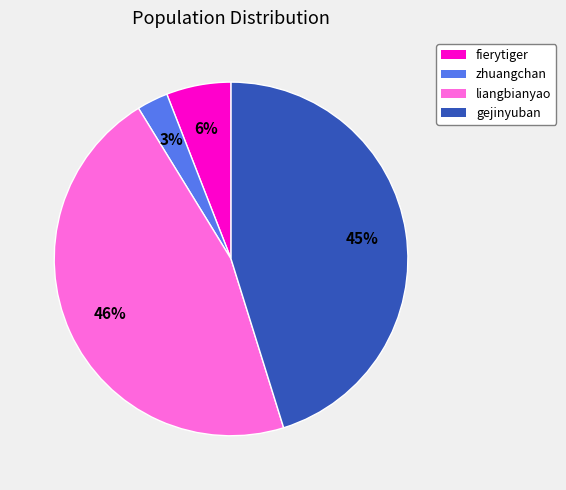

To the nearest percent, what portion does gejinyuban represent?

45%